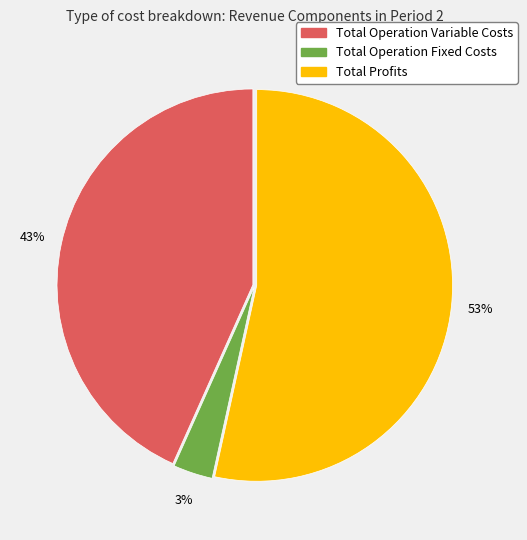

Combined, do Total Profits and Total Operation Fixed Costs account for over 50%?

Yes